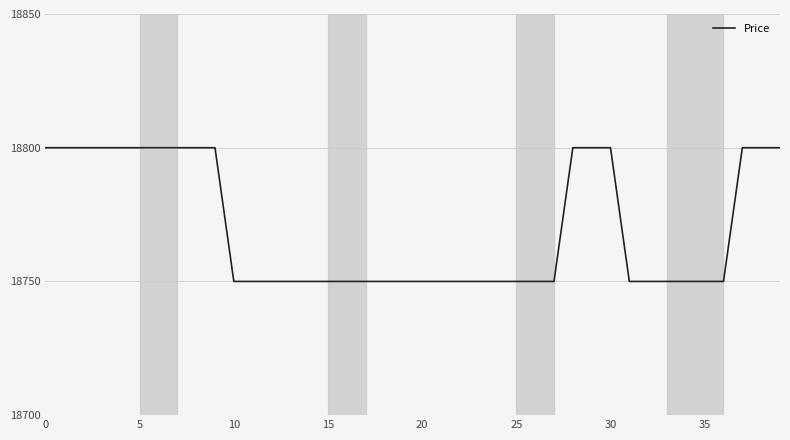

What is the minimum value shown in the chart?

18750